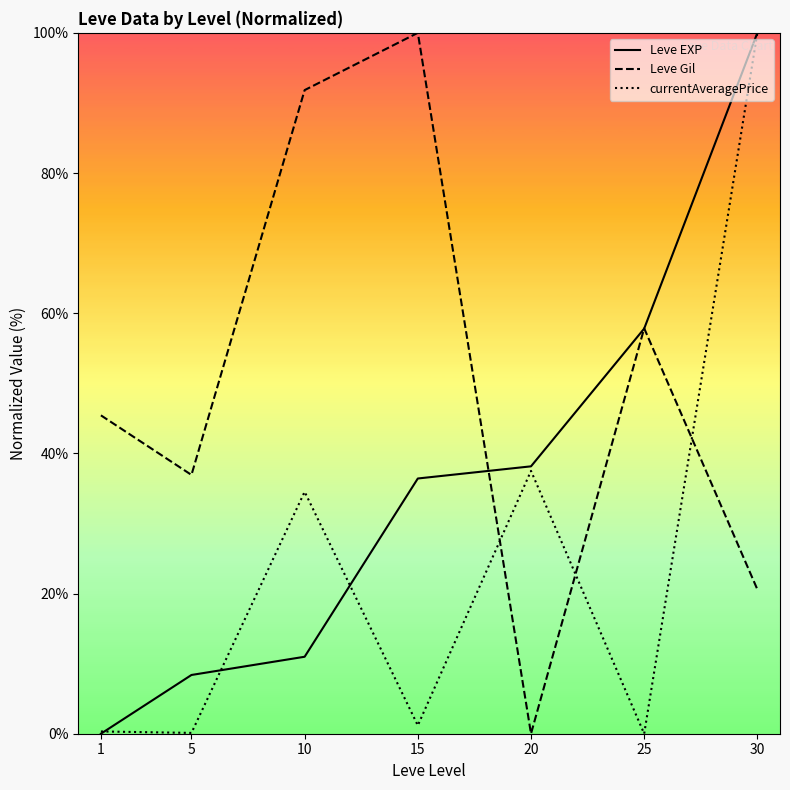

Where is the first local minimum for currentAveragePrice?

5